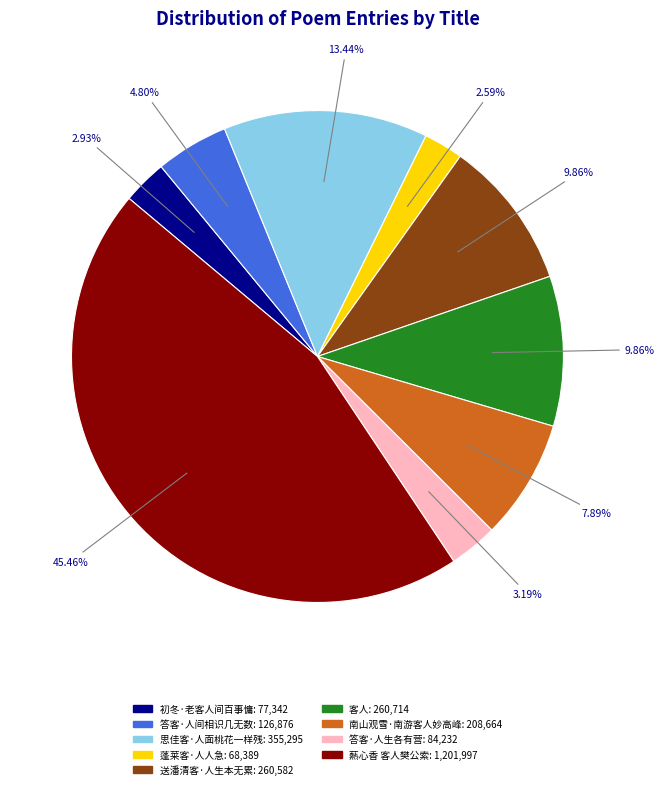

What is the ratio of the value at 客人 to the value at 答客·人间相识几无数?

2.1